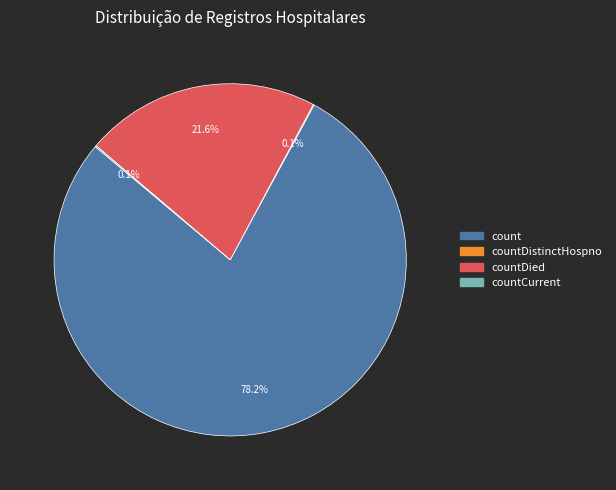

To the nearest percent, what is the difference between the largest and smallest slice percentages?

78%